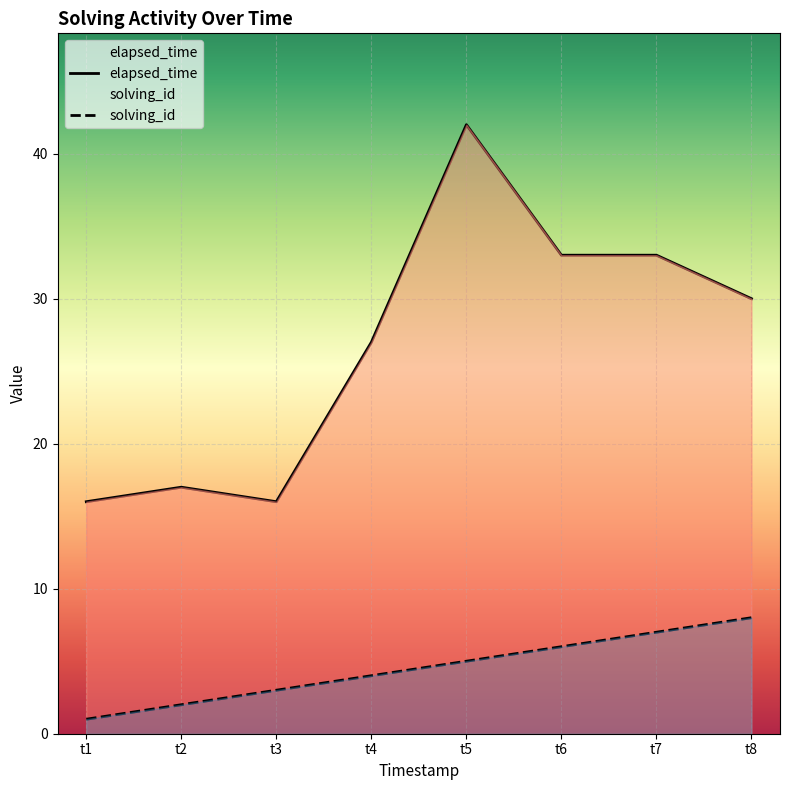

How many lines are shown in the chart?

2